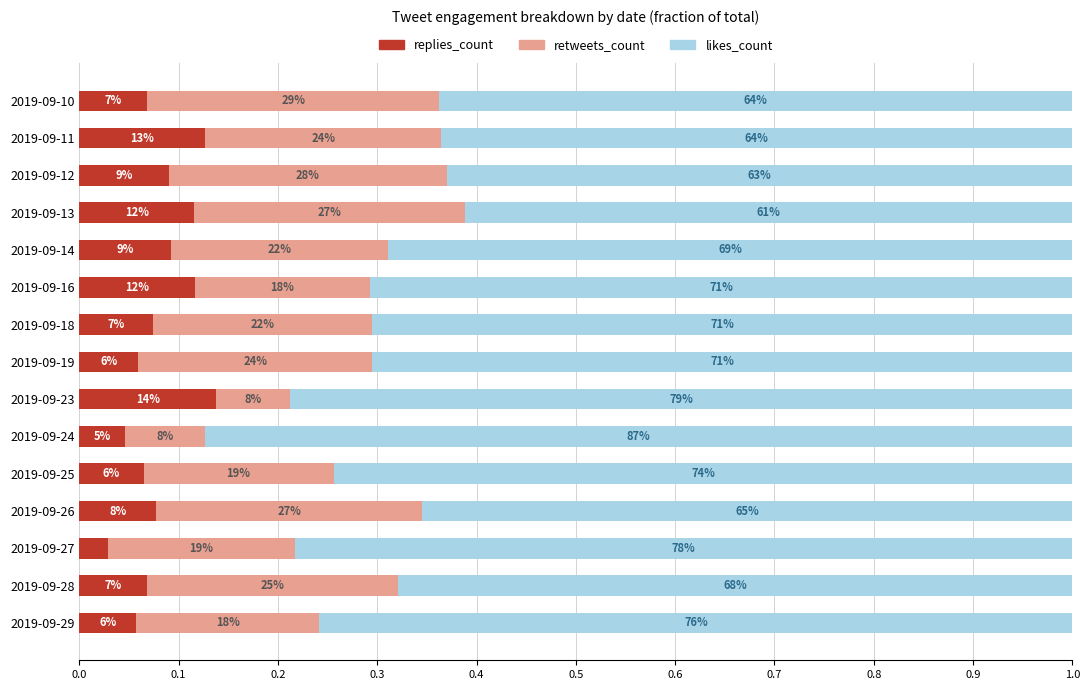

What are all the series names shown in the legend?

replies_count, retweets_count, likes_count